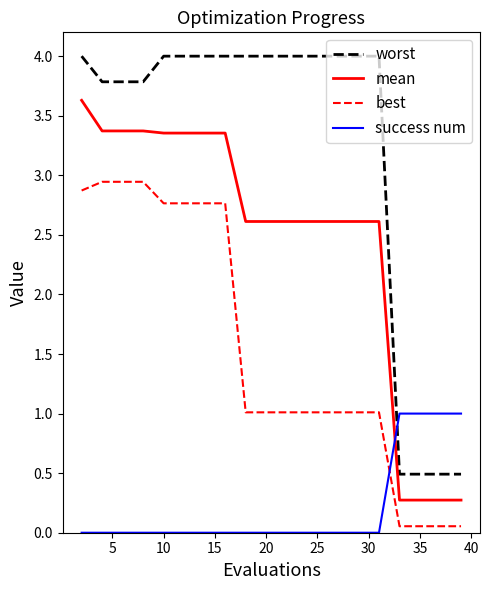

How many lines are shown in the chart?

4